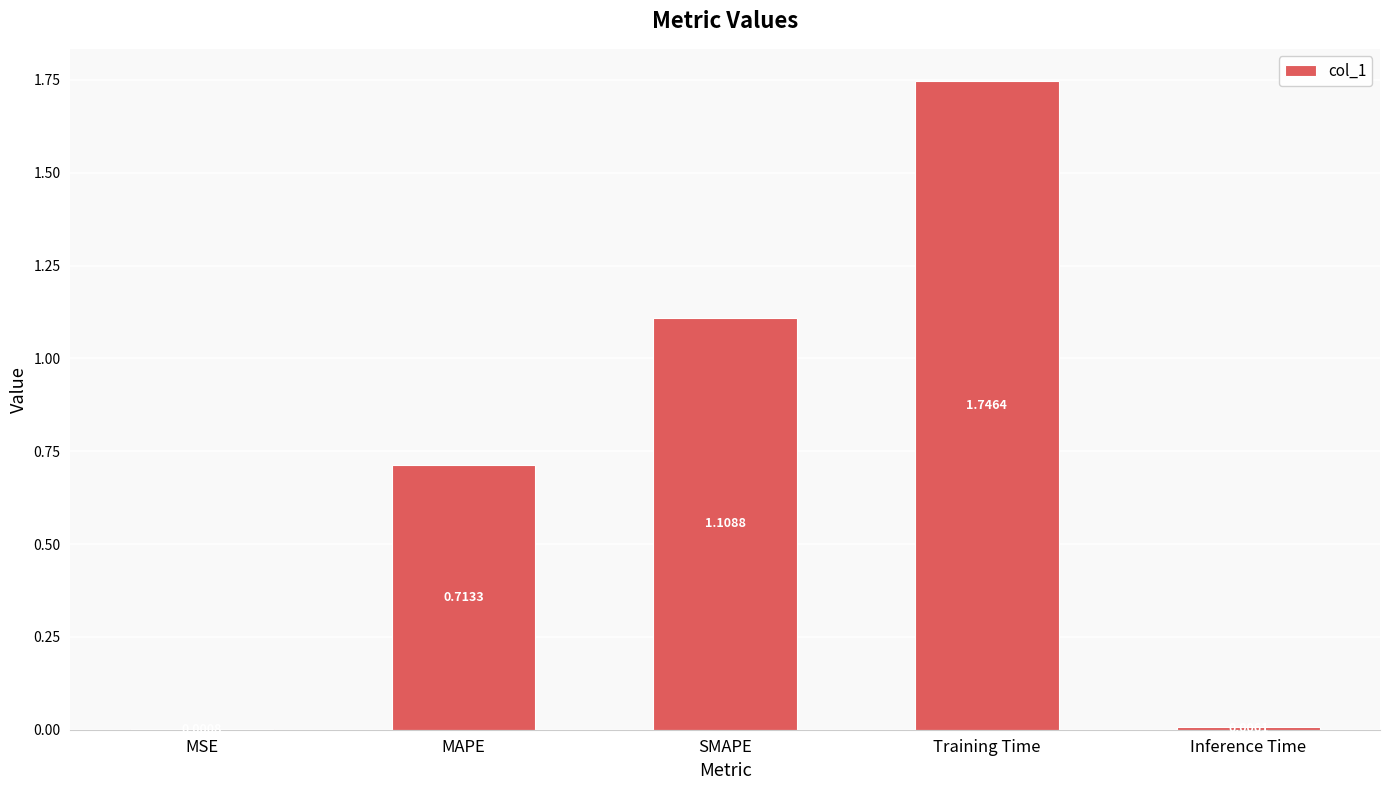

What is the sum of all values?

3.6